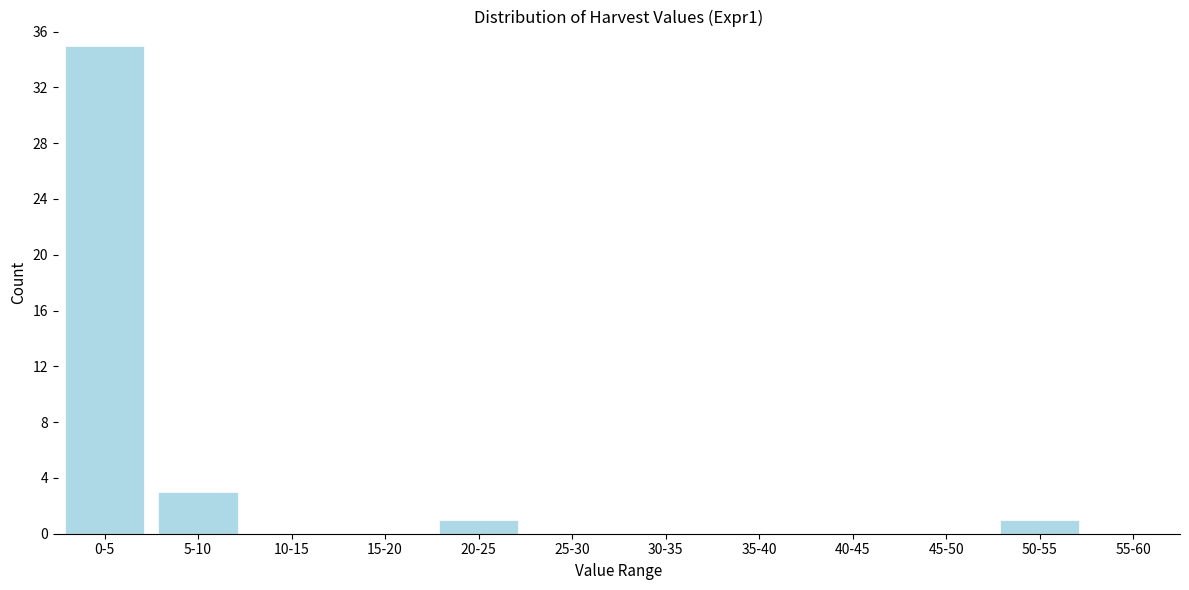

Reading left to right, transcribe all the data shown in this chart.

0-5=35	5-10=3	10-15=0	15-20=0	20-25=1	25-30=0	30-35=0	35-40=0	40-45=0	45-50=0	50-55=1	55-60=0